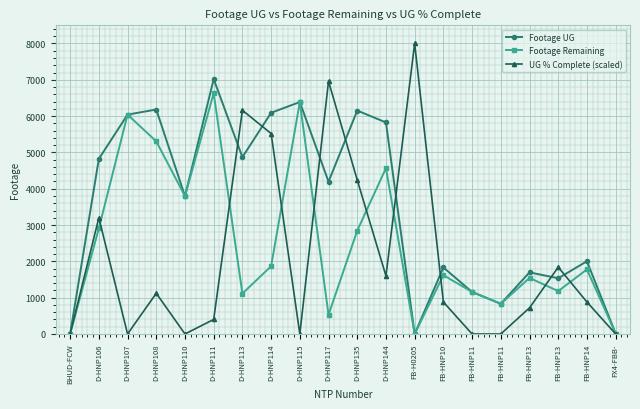

Does the chart have visible grid lines?

Yes